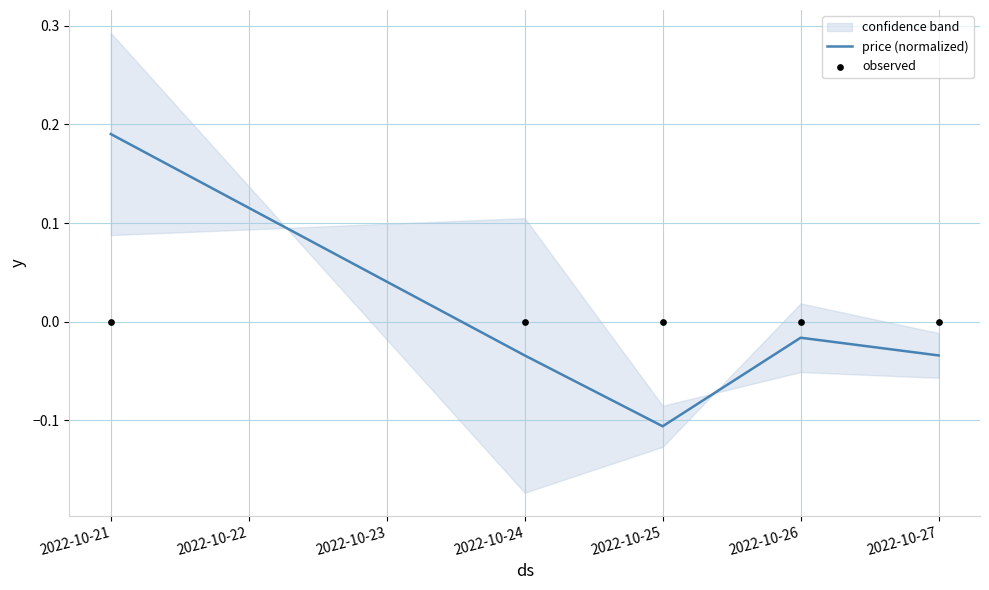

Where does the price (normalized) series first go above 0?

2022-10-21